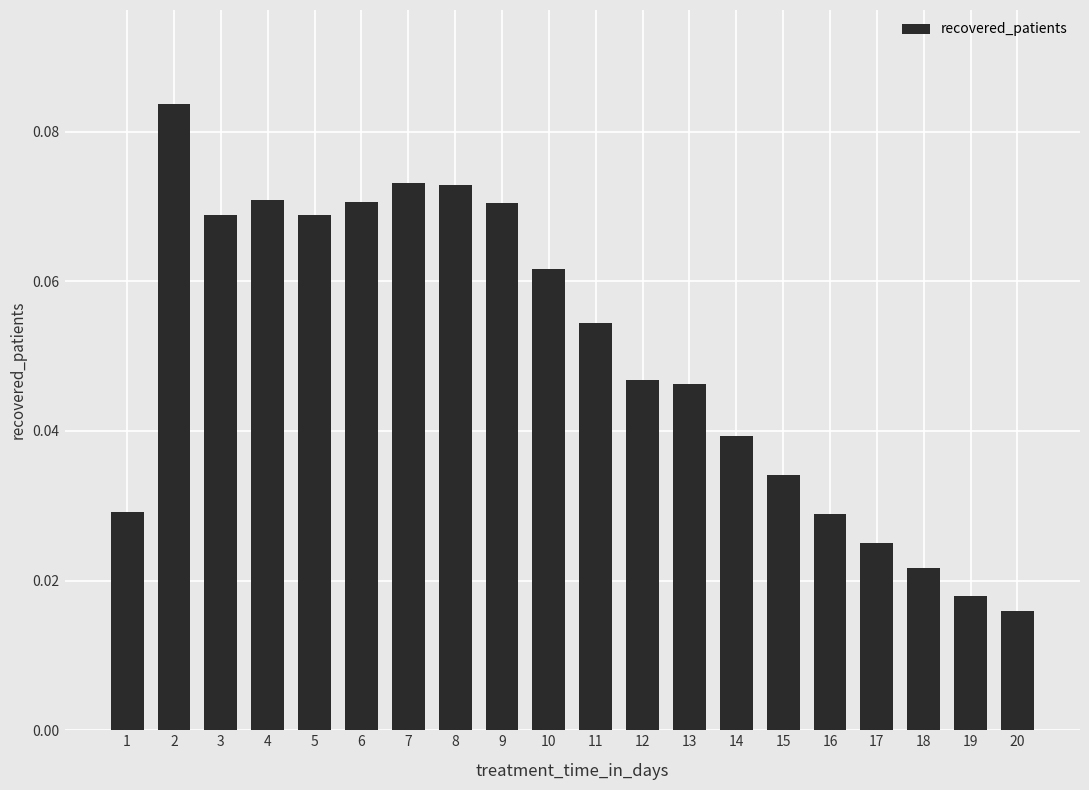

How many values are between 0 and 1?

20